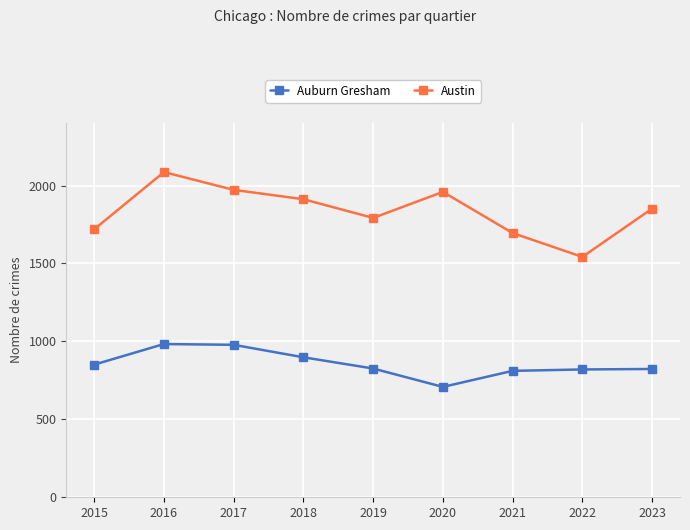

At which label does Austin first exceed 1852?

2016